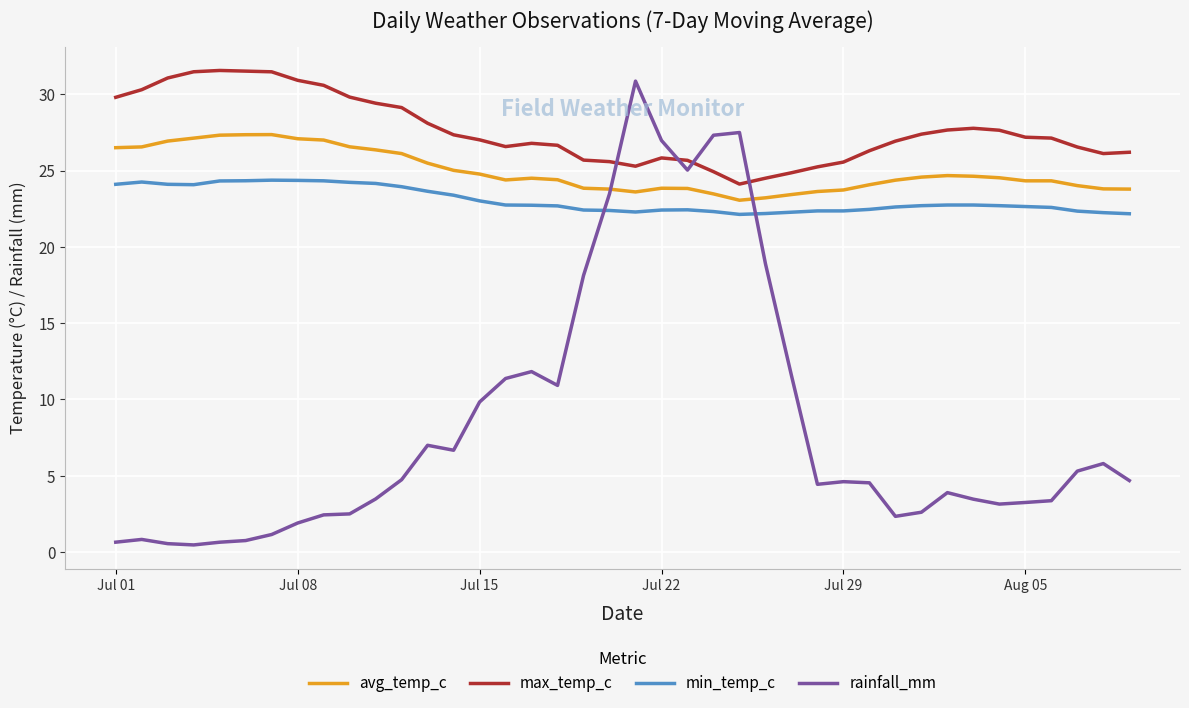

Which series ends up on top after the final intersection of min_temp_c and rainfall_mm?

min_temp_c